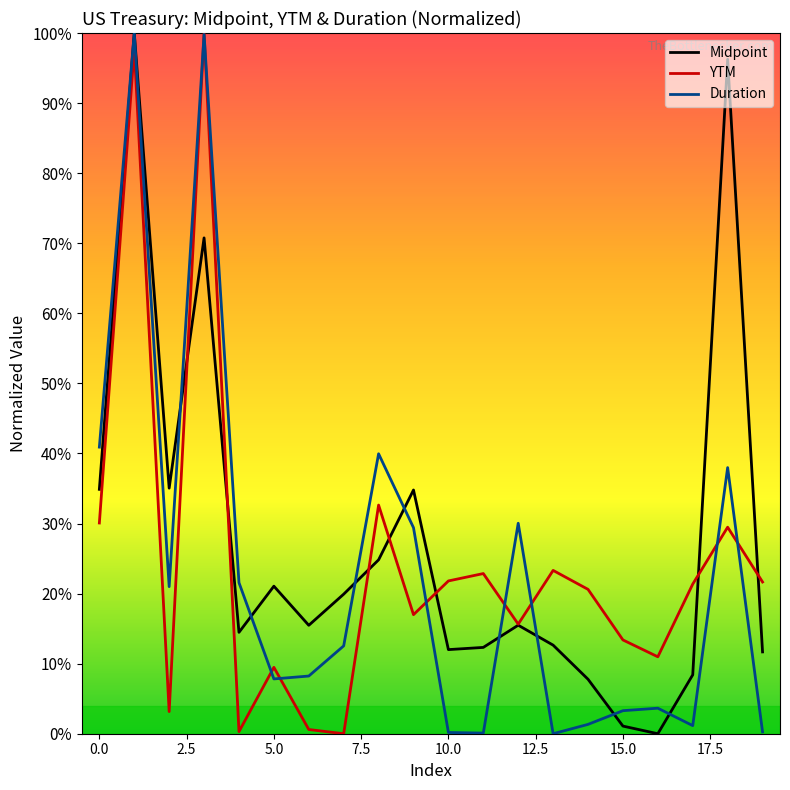

Is this an area chart (filled region under the line)?

No